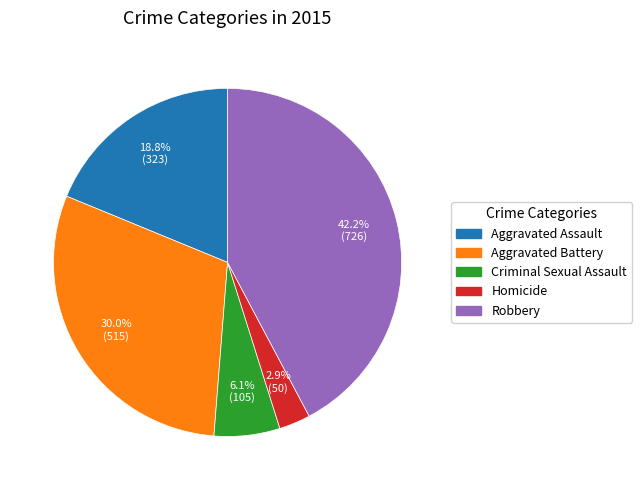

Is there any slice that represents more than half of the pie?

No